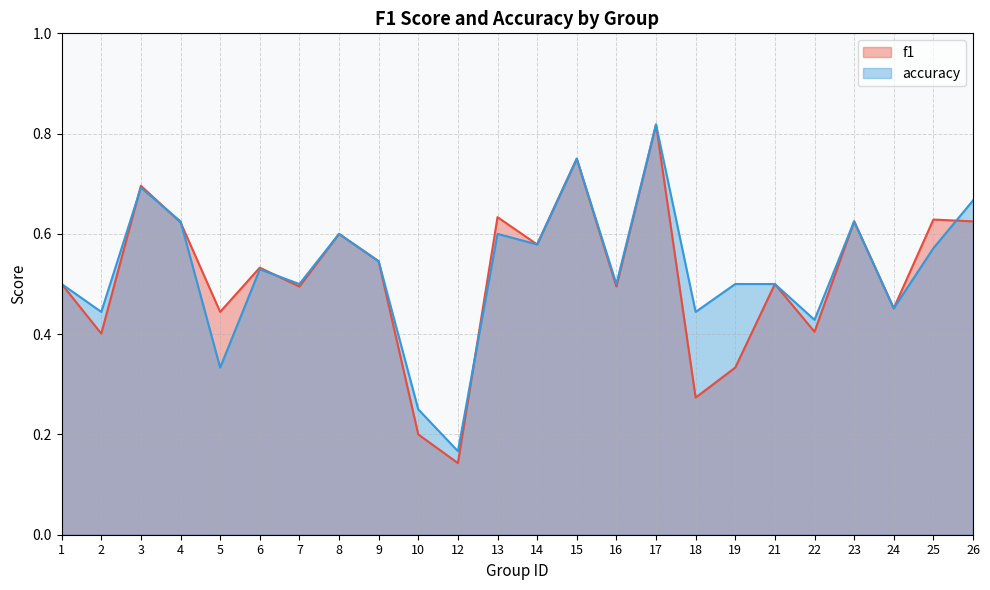

What is the difference between the second highest and minimum values in the f1 series?

0.6